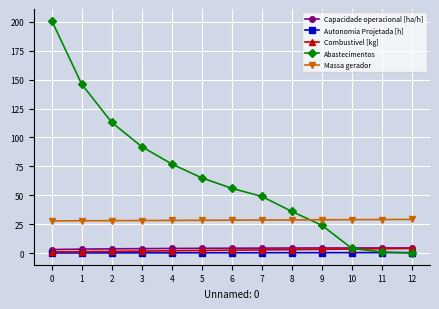

Between 4 and 7, which series saw the biggest shift?

Abastecimentos